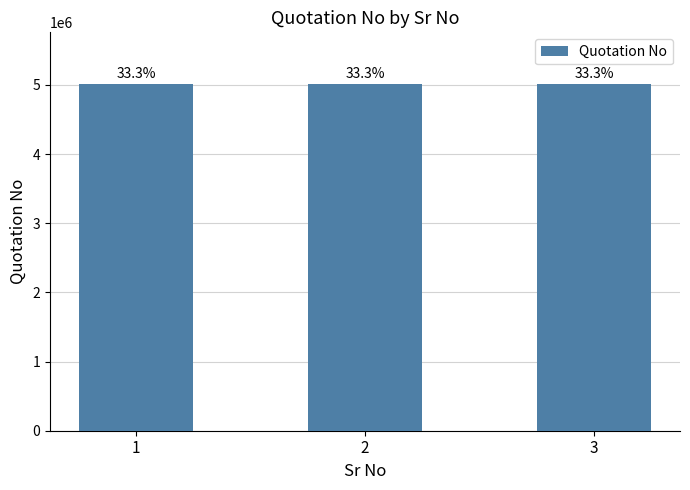

How many bars are there in total?

3